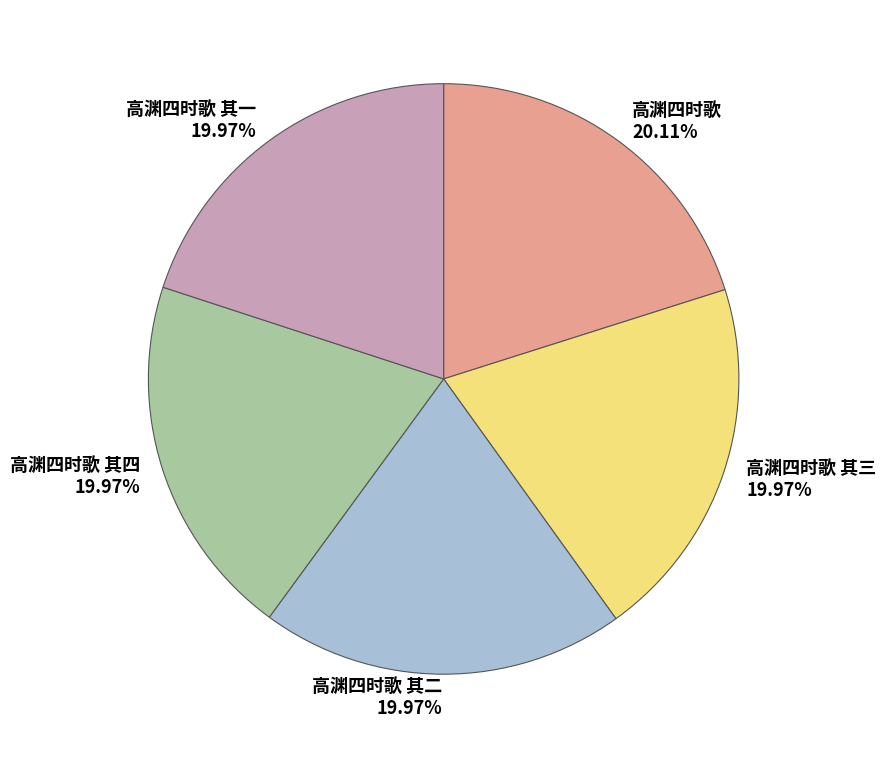

To the nearest percent, what is the average slice percentage?

20%